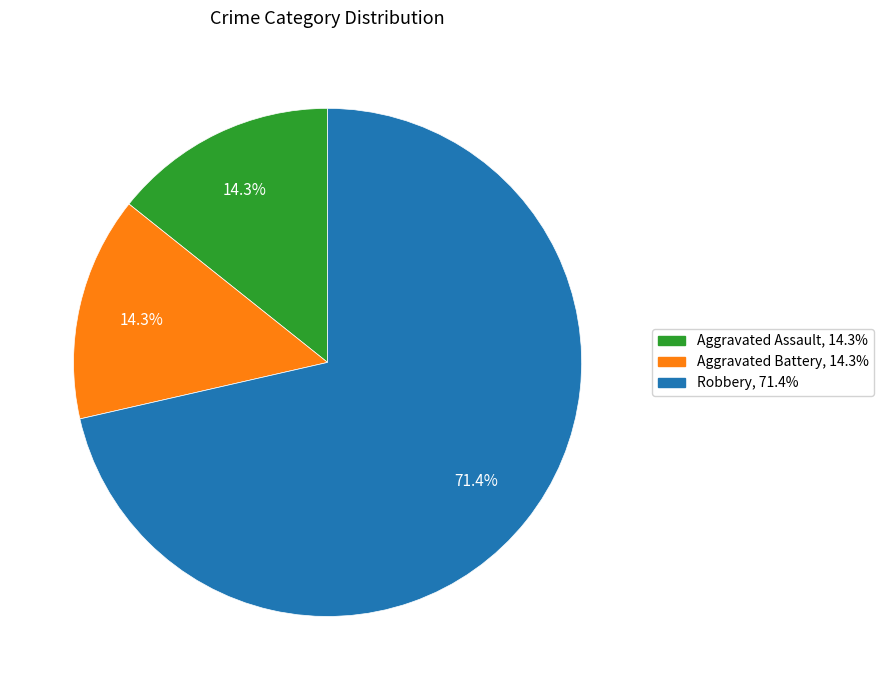

Combined, what portion of the pie is Aggravated Assault and Robbery?

85.7%